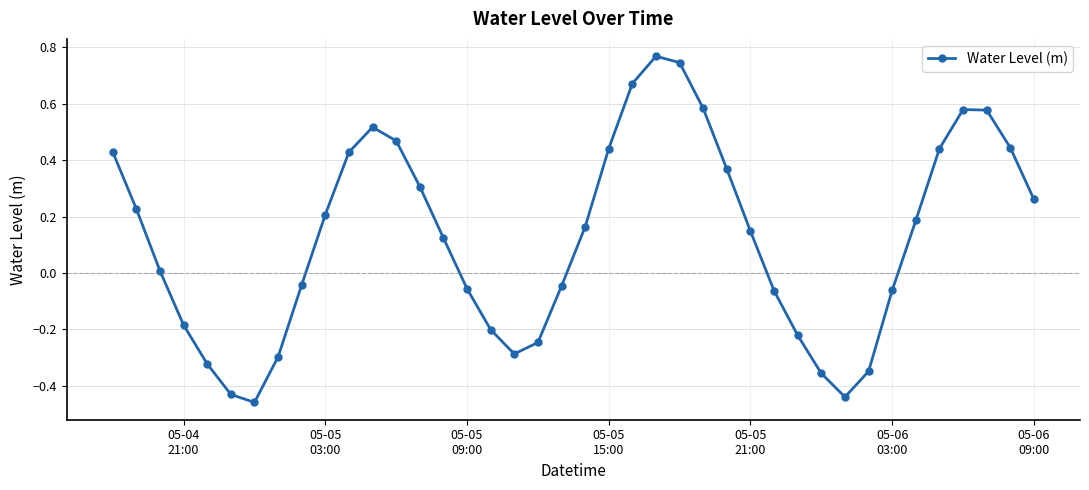

True or false: there are more than 1 points higher than both neighbors.

True